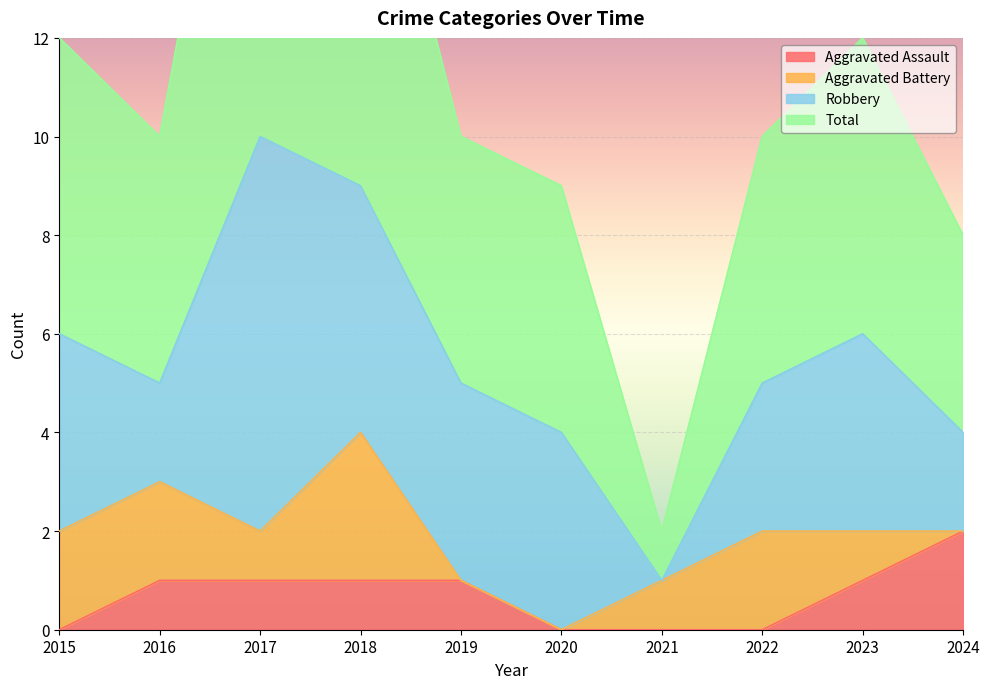

True or false: Total has a value of 6 at 2019.

False